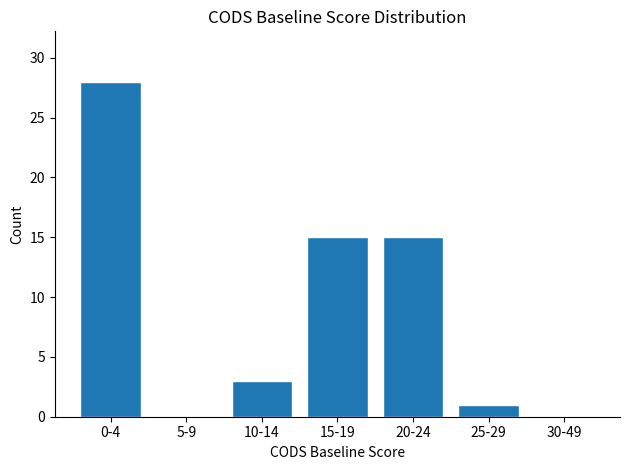

Reading right to left, what are all the values shown in this chart?

30-49=0	25-29=1	20-24=15	15-19=15	10-14=3	5-9=0	0-4=28